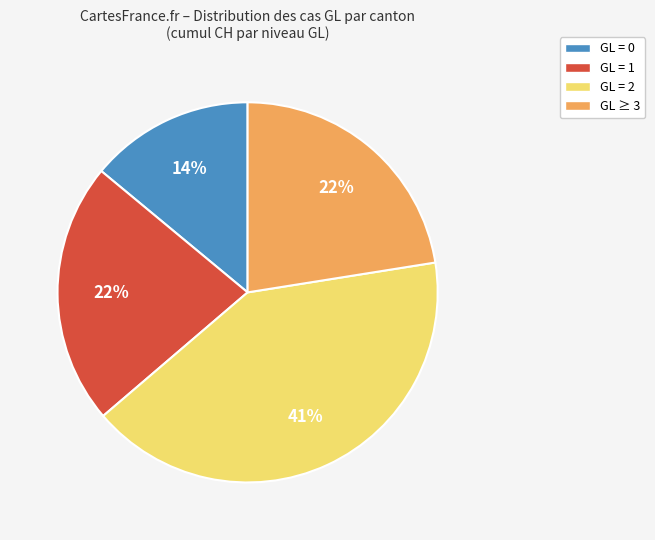

Do GL = 2 and GL = 0 together represent more than half of the pie?

Yes